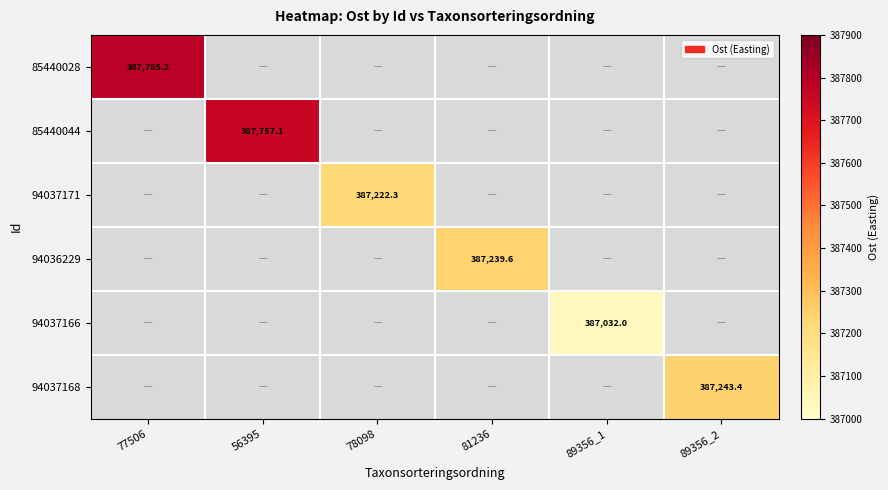

How many values in 94037166 are above zero?

1